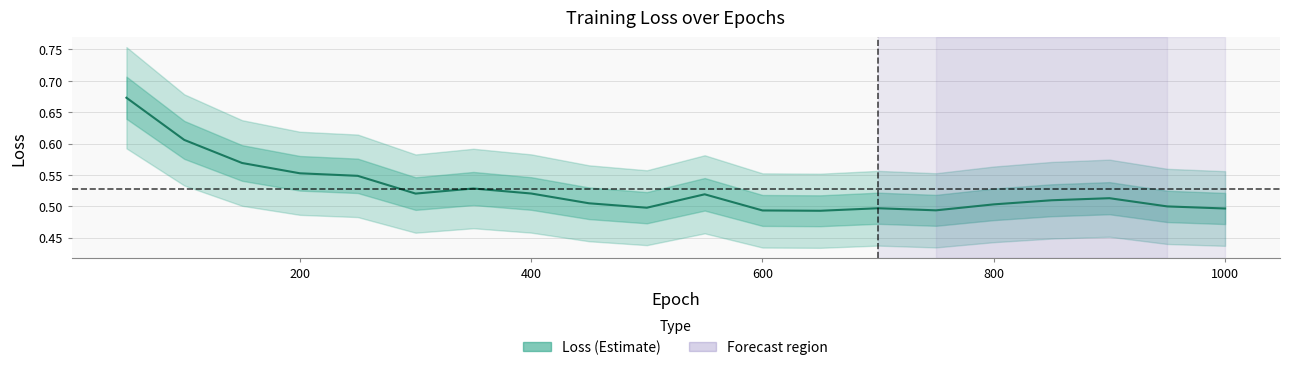

At which category does the data reach its first local peak?

350